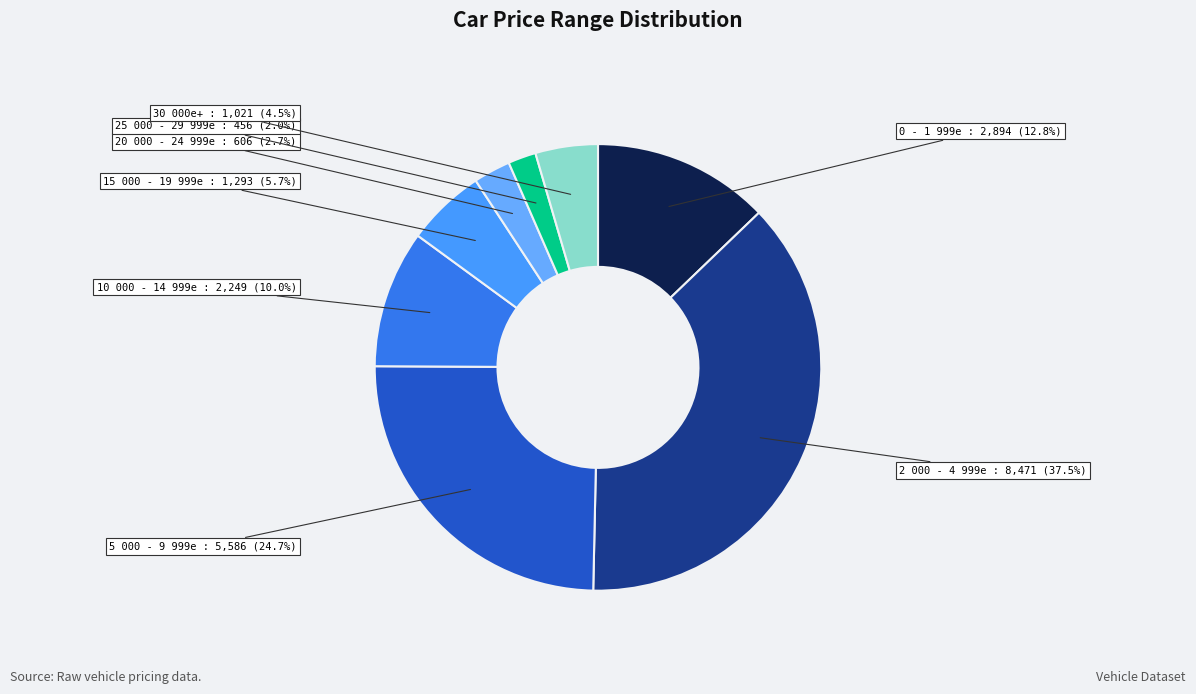

Is there a majority slice in this chart?

No